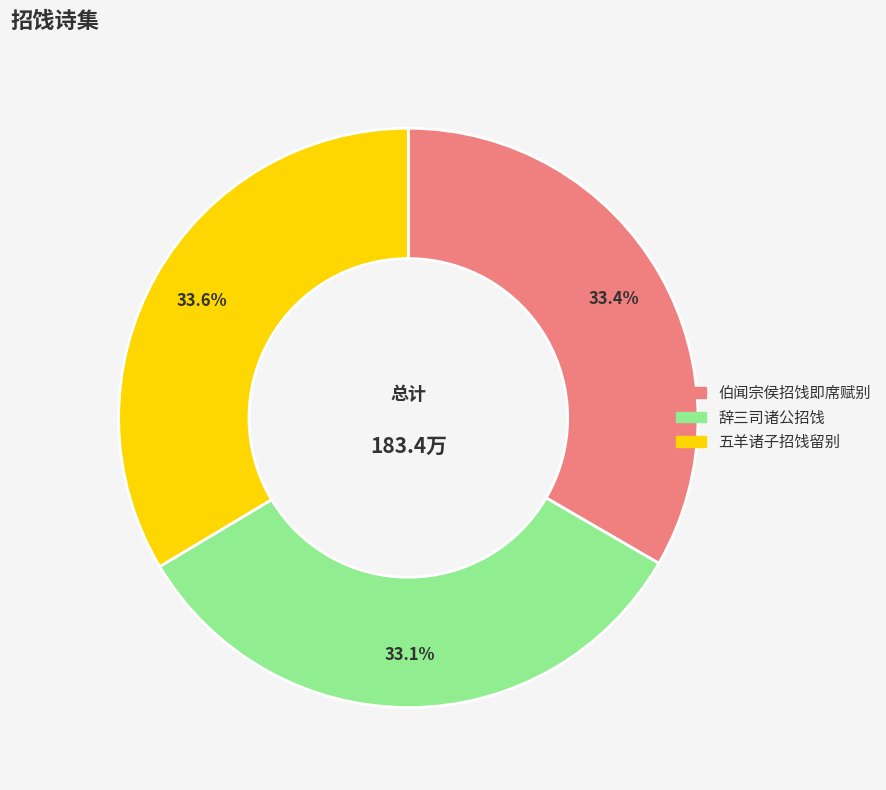

What is the ratio of the value at 伯闻宗侯招饯即席赋别 to the value at 辞三司诸公招饯?

1.0